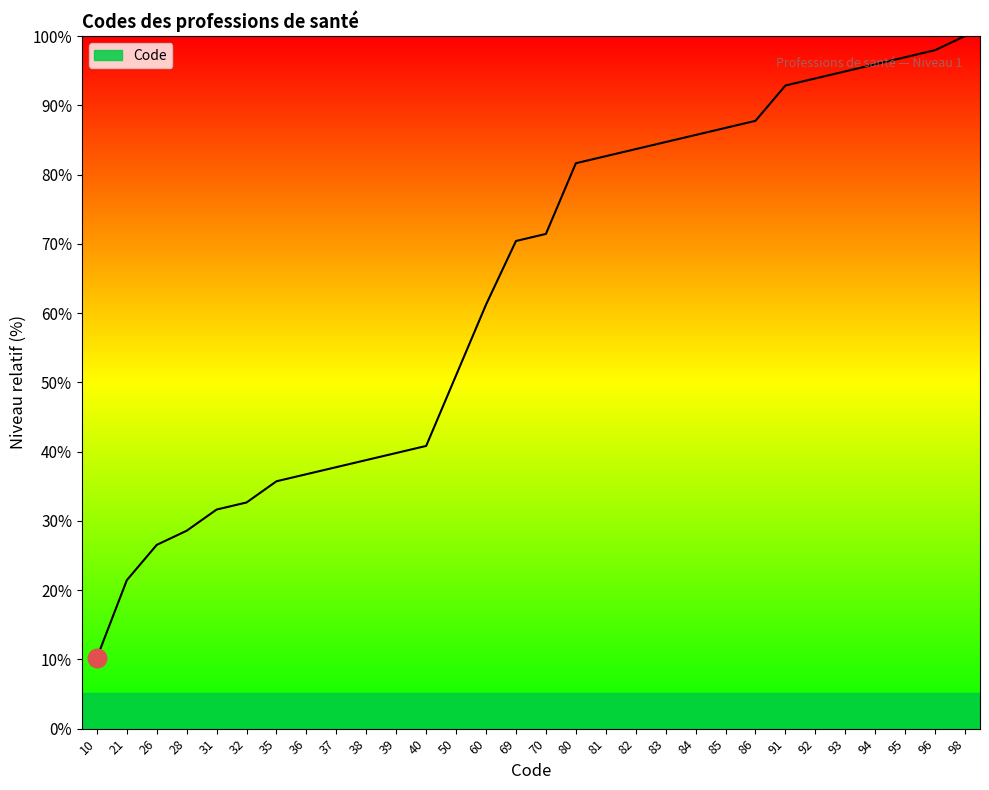

Between 40 and 81, which is larger?

81